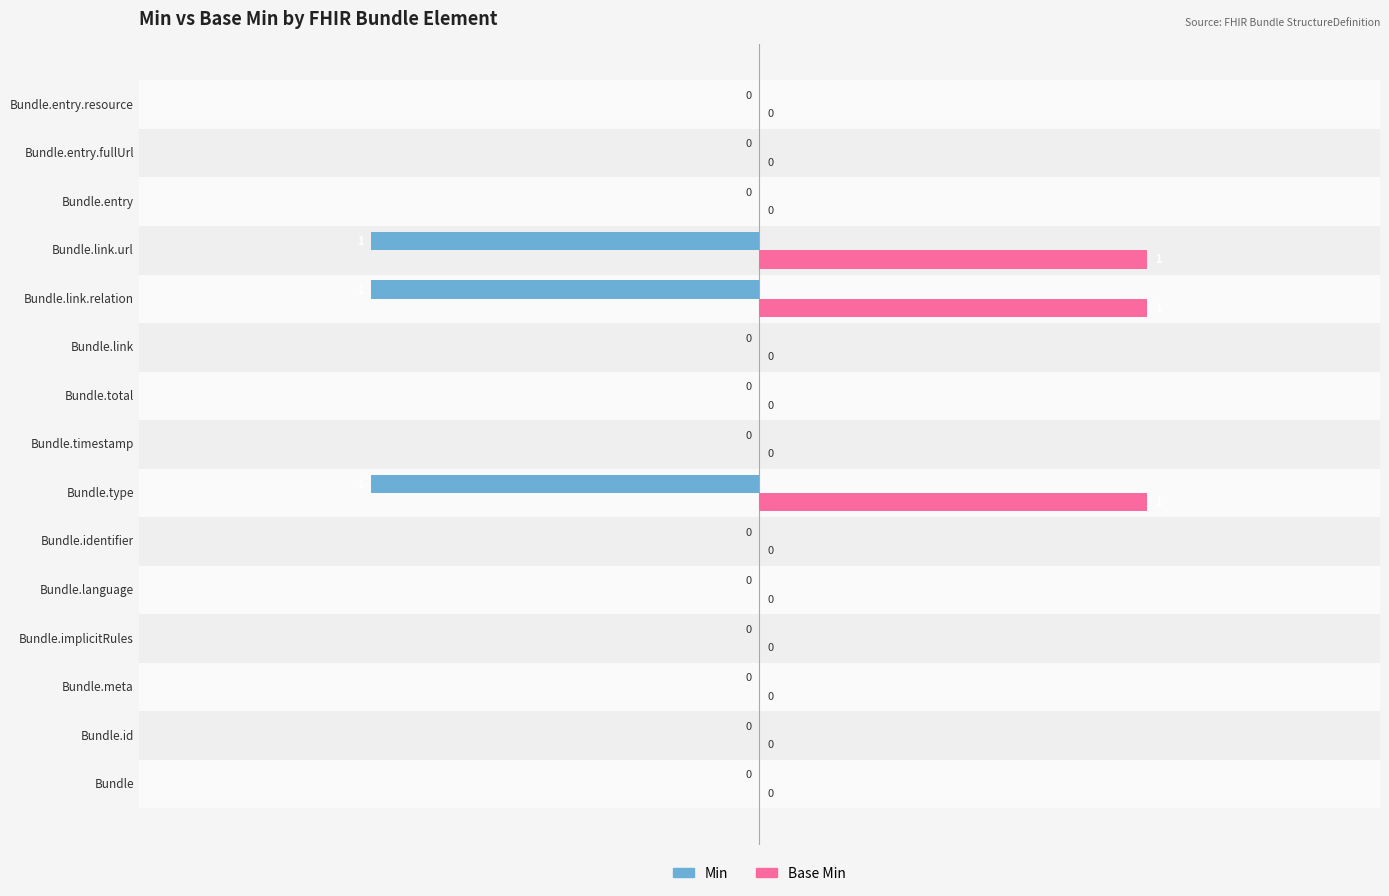

What is the sum of all Min values?

-3